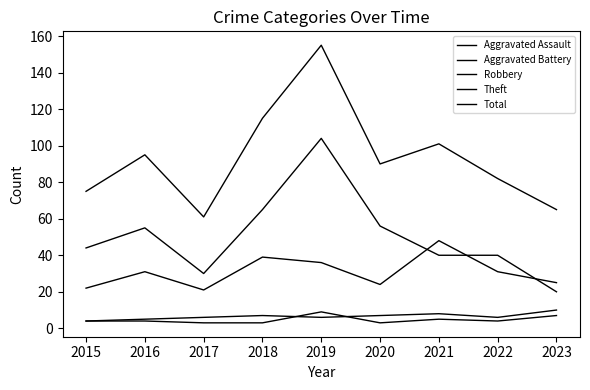

The Aggravated Assault series shows 9 at 2019. True or false?

True